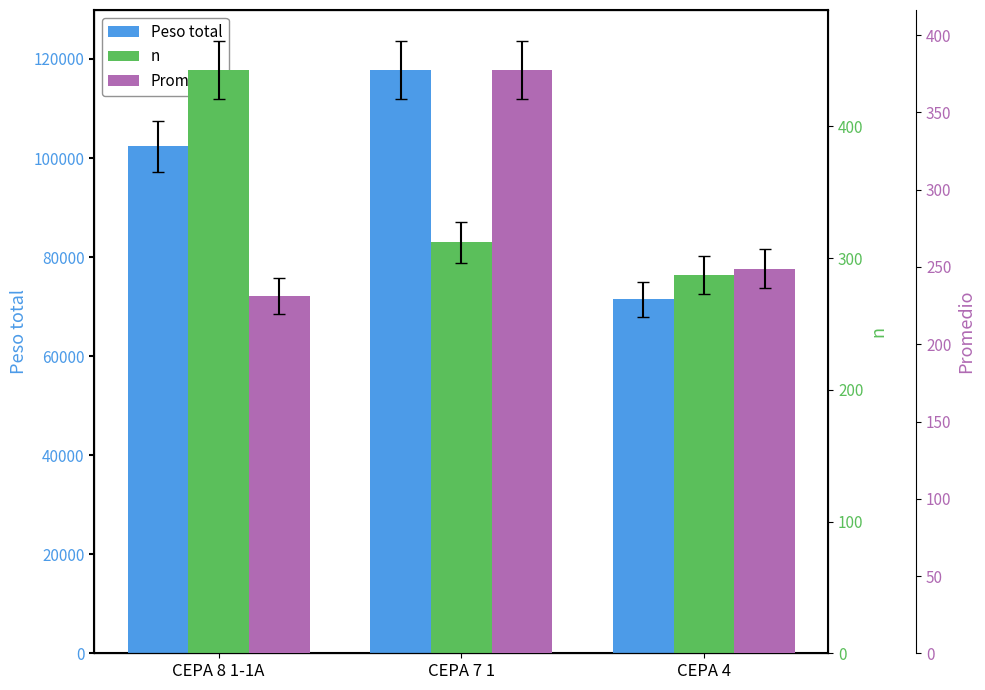

Which category has the lowest value across all series?

CEPA 8 1-1A